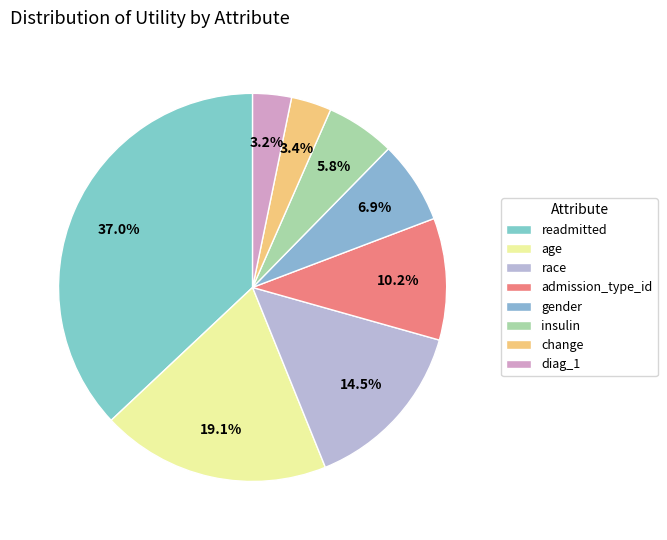

The age slice represents 9% of the pie. True or false?

False